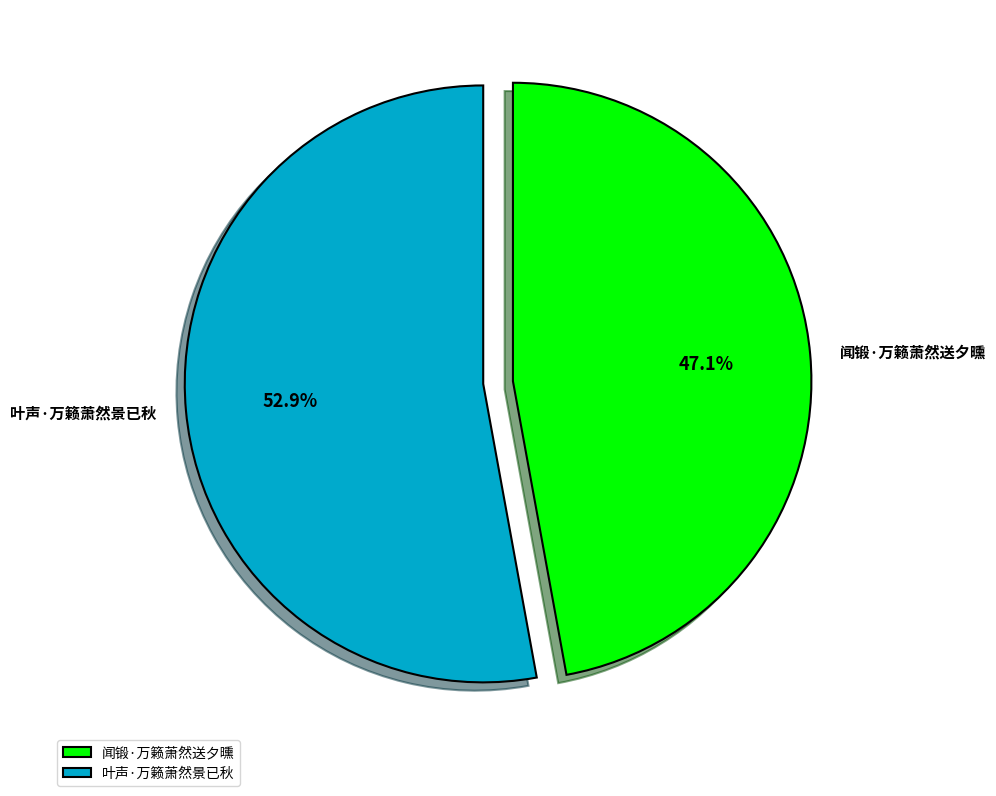

Which has a higher value, 闻锻·万籁萧然送夕曛 or 叶声·万籁萧然景已秋?

叶声·万籁萧然景已秋